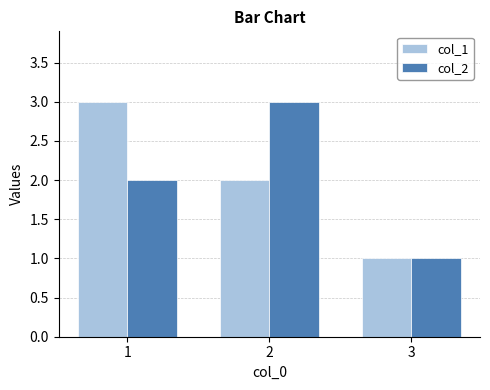

Reading left to right, transcribe all the data shown in this chart.

col_1: 3	2	1
col_2: 2	3	1